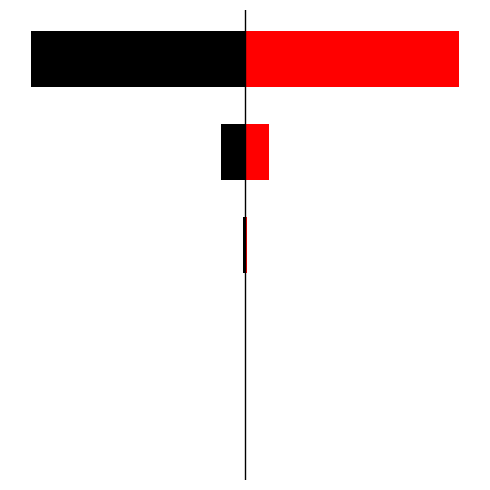

Is the value of col_1 (left) at 1 greater than the value of col_1 (right) at 0?

No